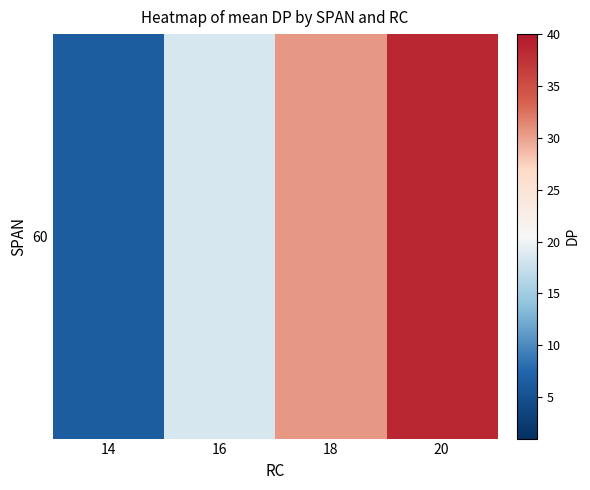

What is the difference between the values at 20 and 16?

20.0